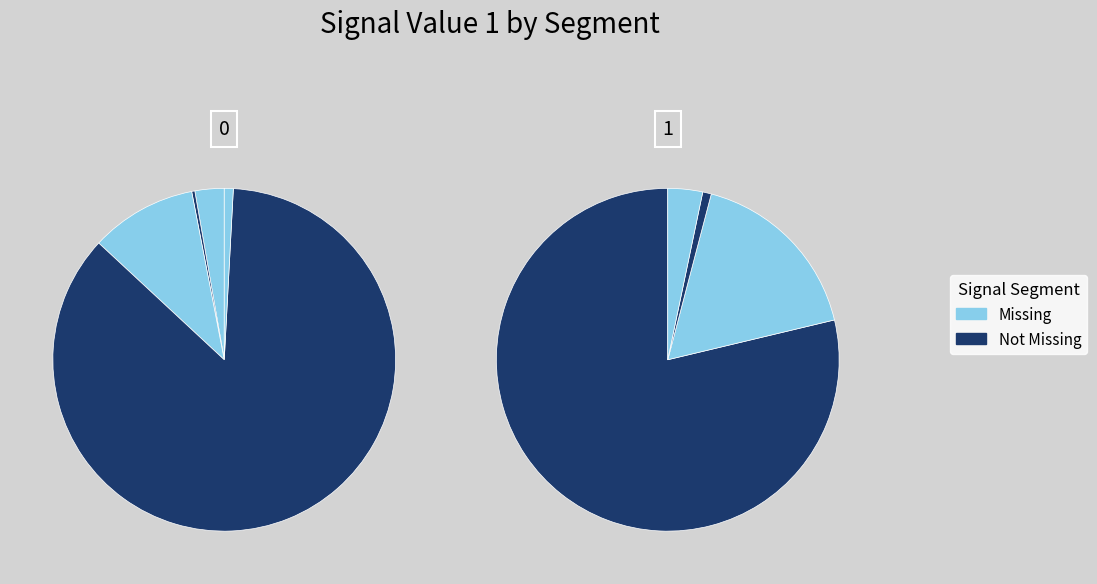

Count the number of slices in the pie.

9